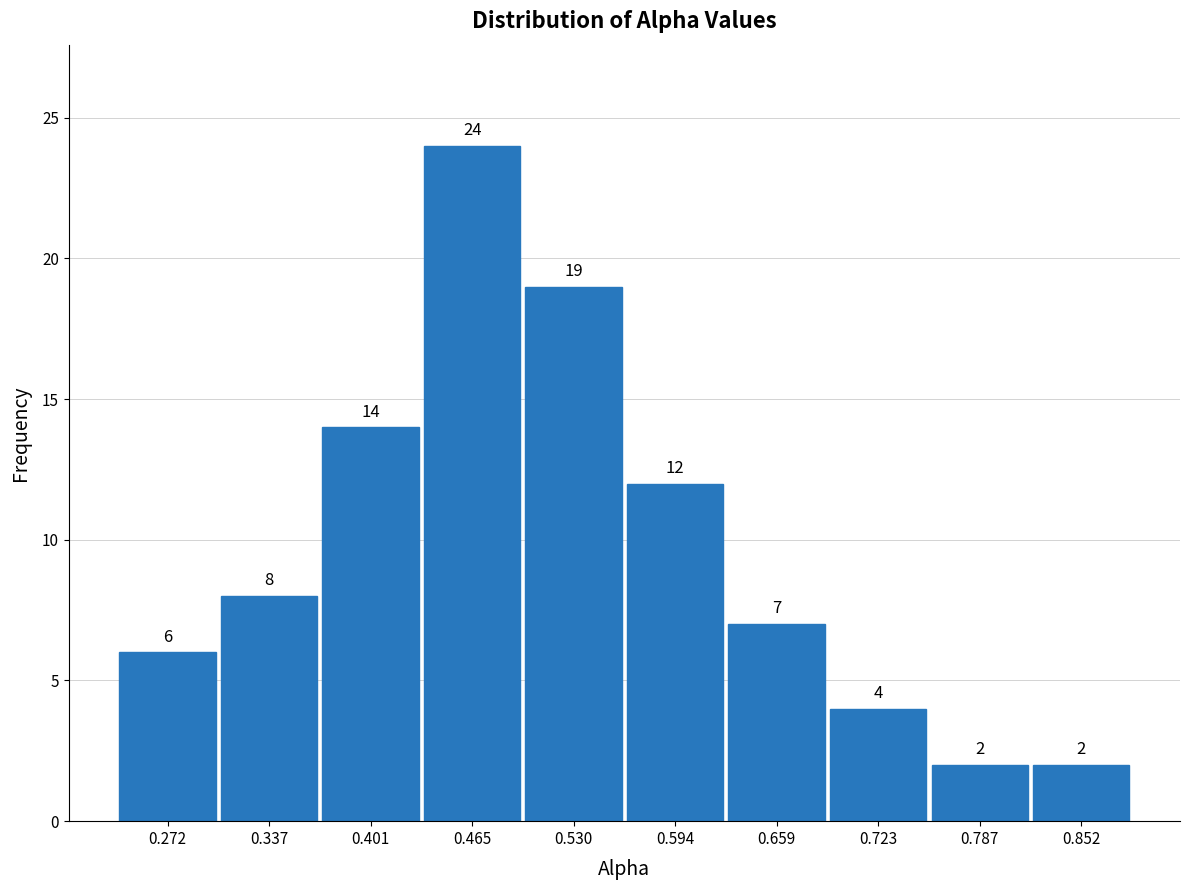

Over which range of the x-axis is the bar tallest?

0.43 to 0.50